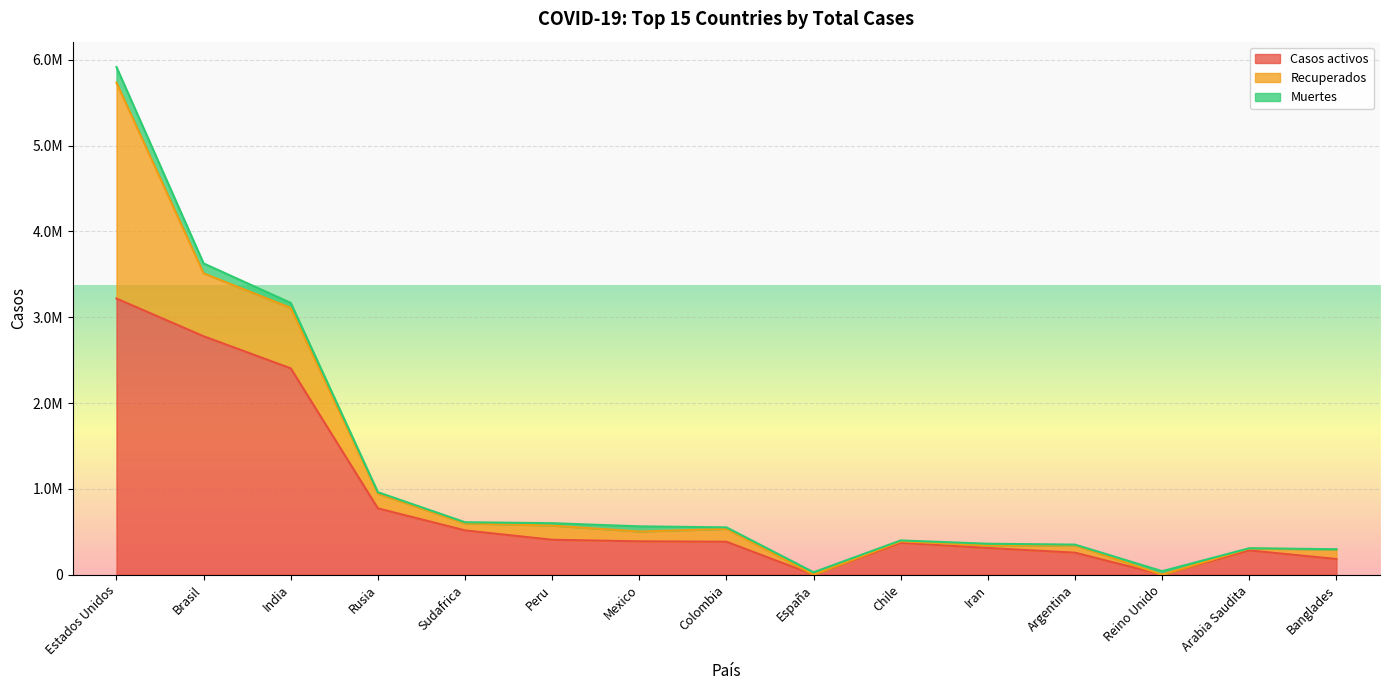

What is the value of the Recuperados point at the 6th from the left?

165324